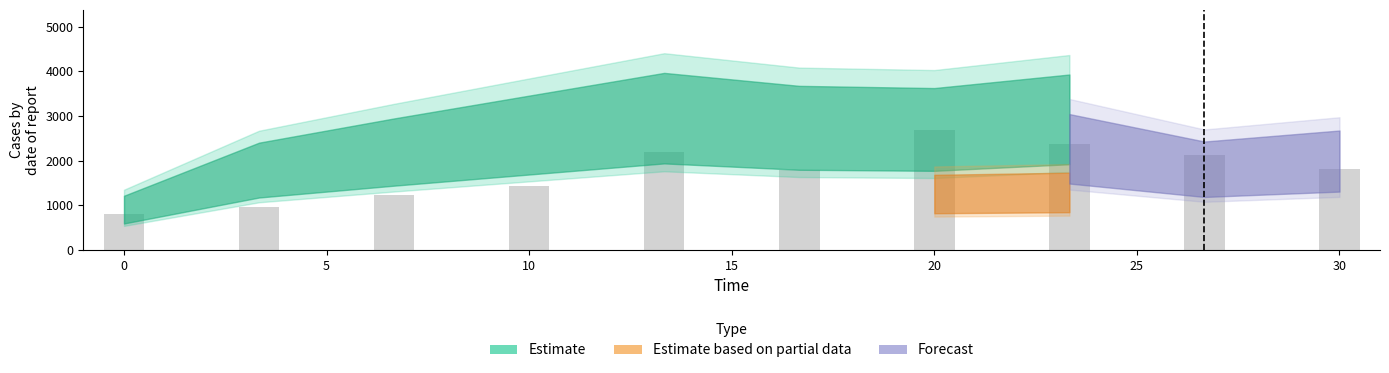

What is the average value?

1744.0